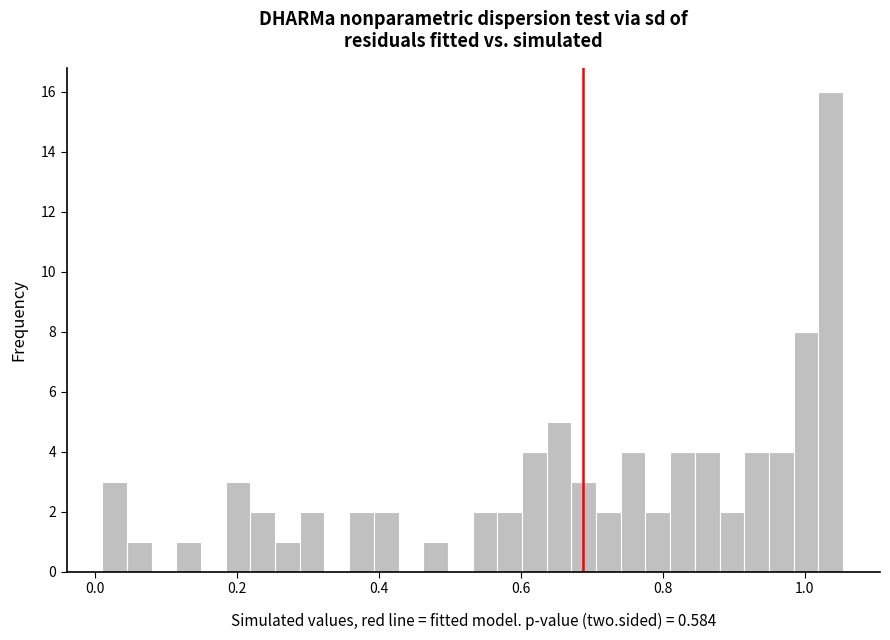

Around what value on the x-axis is the tallest bar? Give the approximate position of its centre, as read against the axis.

1.04